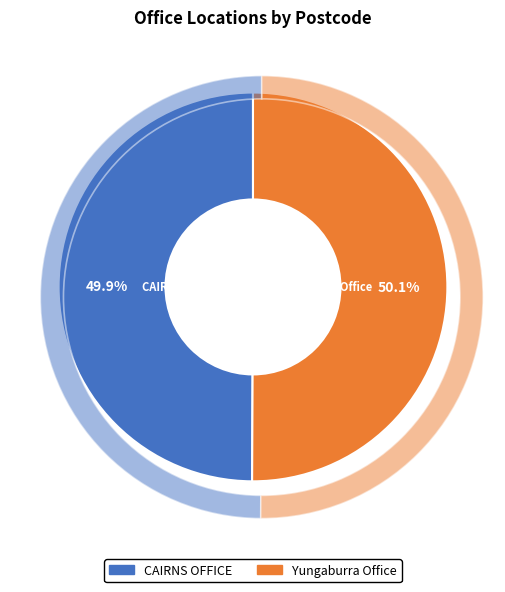

Count the number of slices in the pie.

2